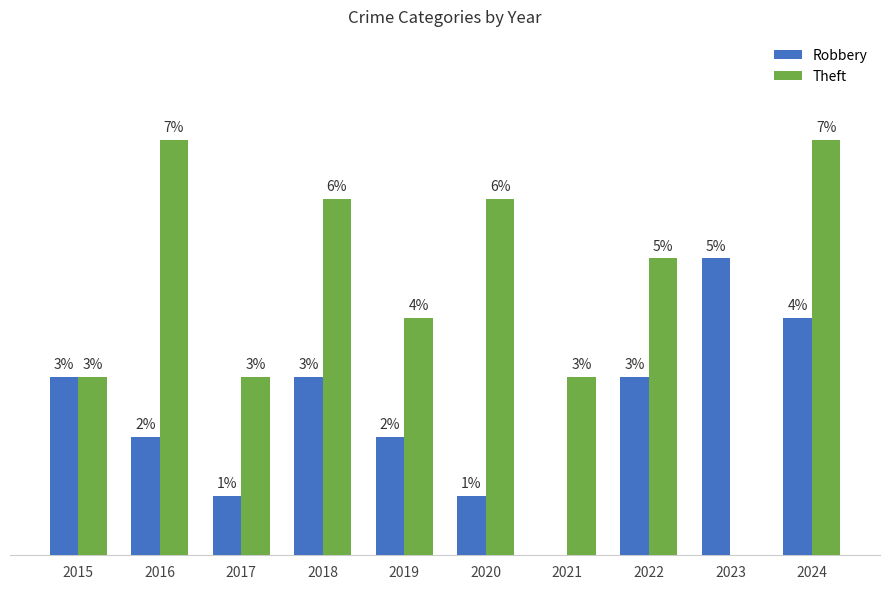

Which series has the largest total across all categories?

Theft